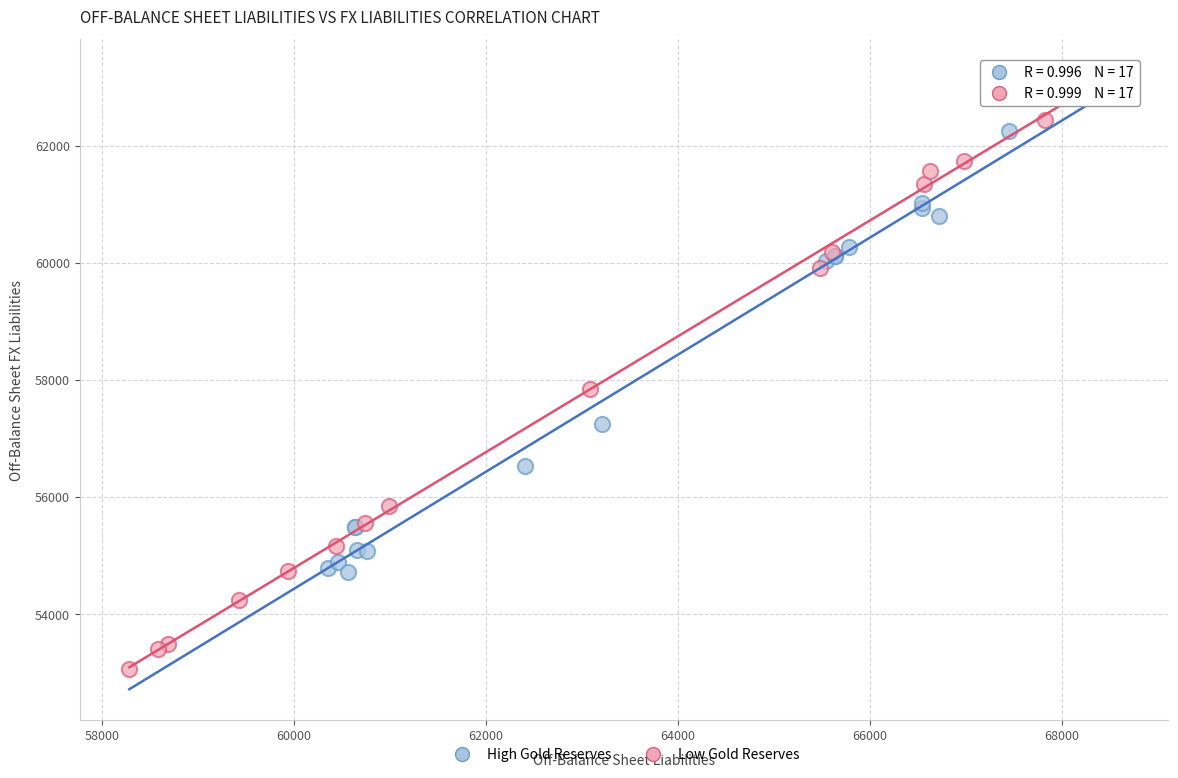

Which series has the widest spread of Y values?

Low Gold Reserves